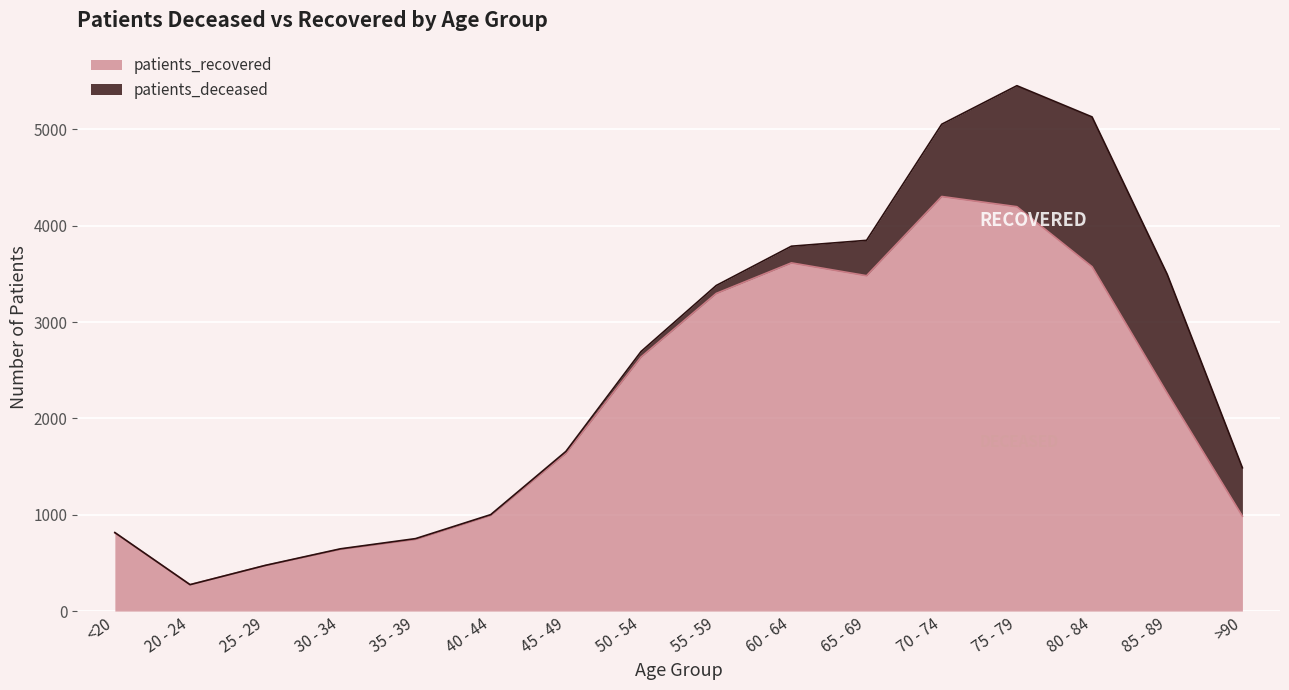

Does the chart display data point markers on the line(s)?

No